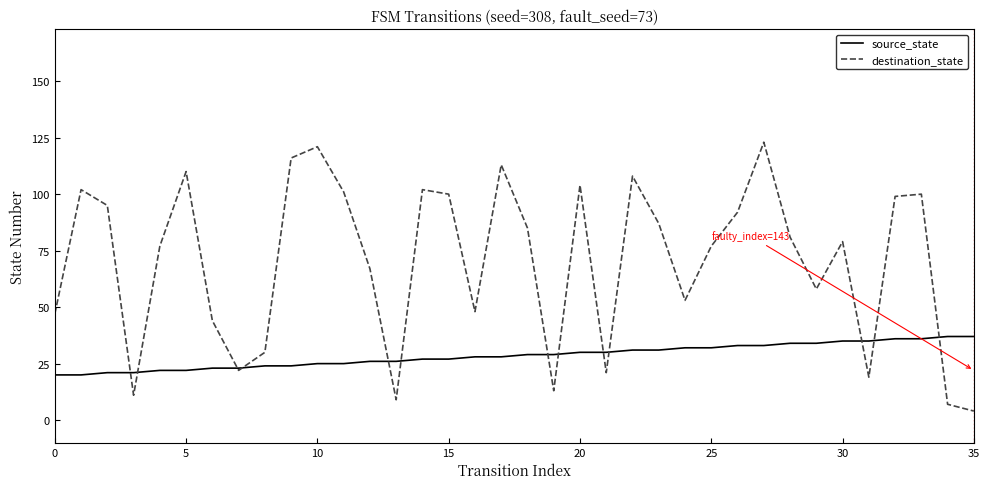

Which series has the widest spread of values?

destination_state